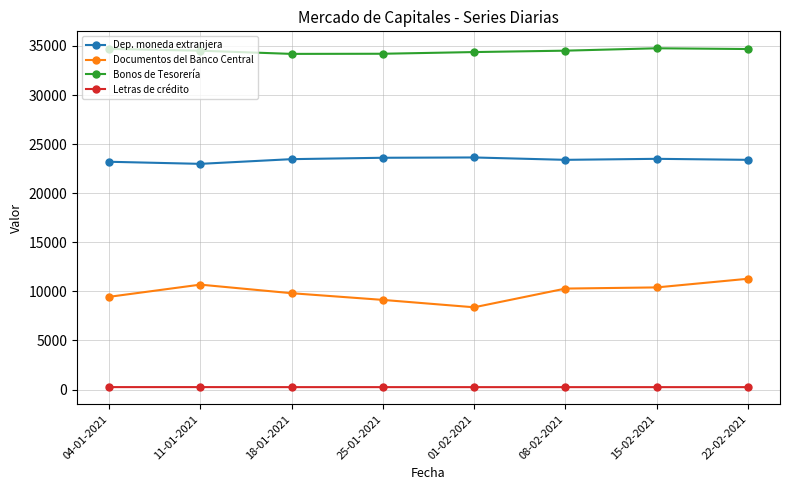

How many data points in Bonos de Tesorería are less than 34524?

4